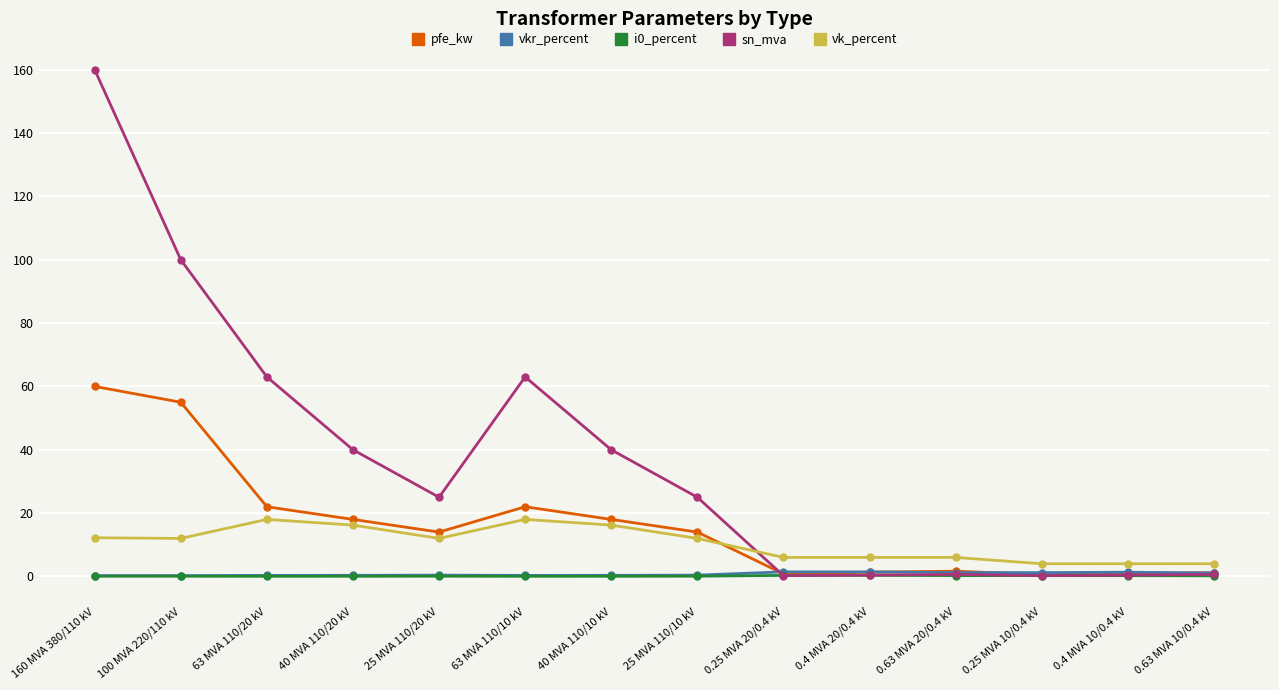

The pfe_kw series shows 6.5 at 40 MVA 110/20 kV. True or false?

False